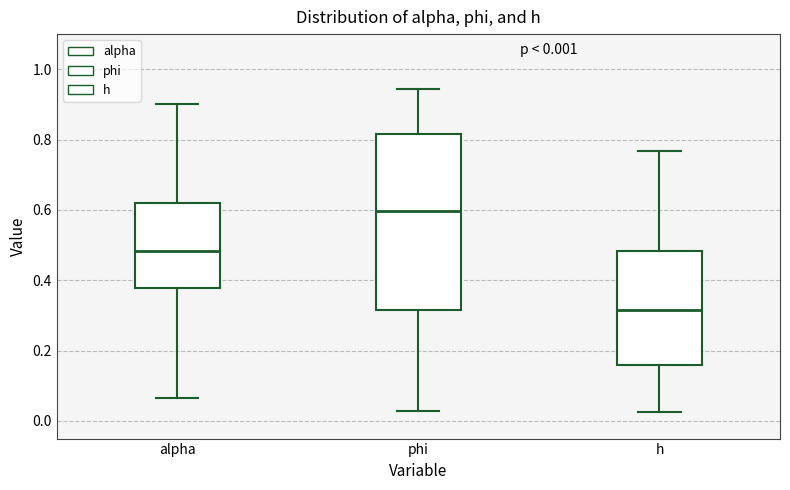

Comparing the boxes themselves (not the whiskers), which one is the tallest?

phi